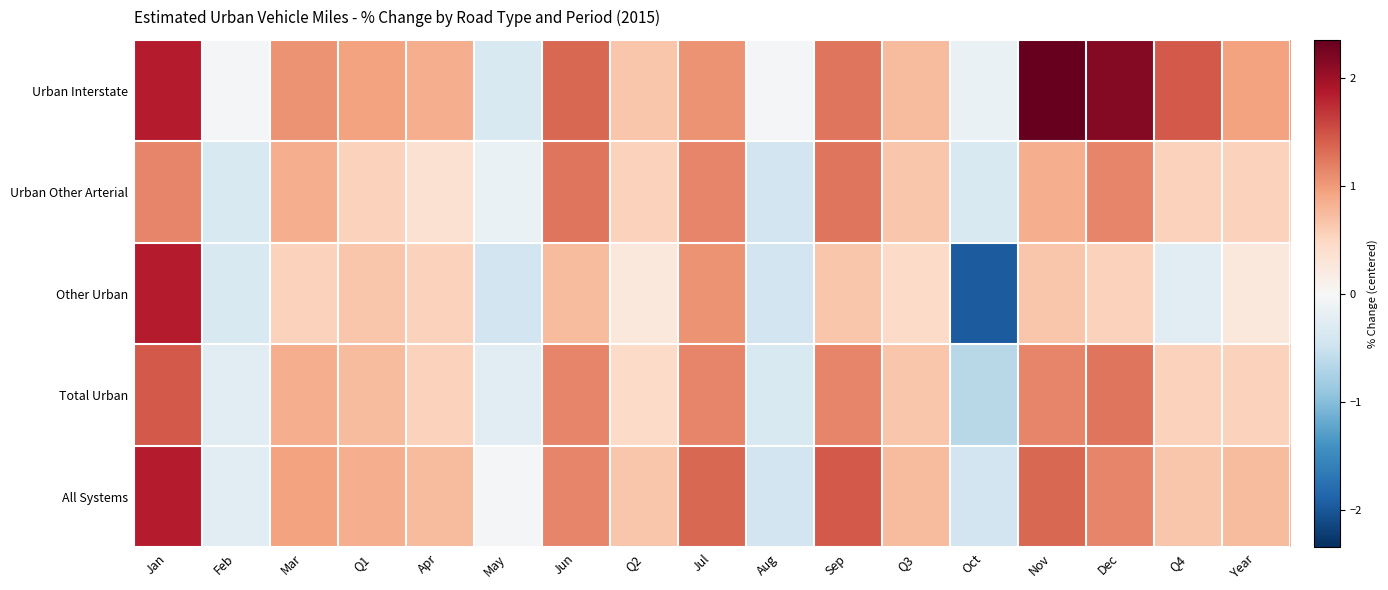

At Q1, list the series in order from smallest to largest.

Urban Other Arterial, Other Urban, Total Urban, All Systems, Urban Interstate